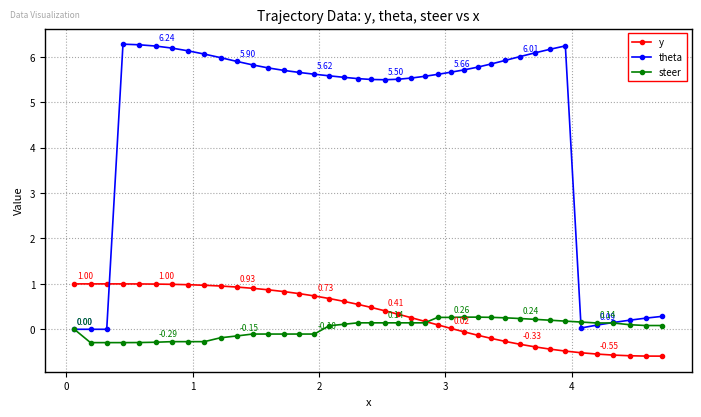

Rank the series by their maximum value, from lowest to highest.

steer, y, theta